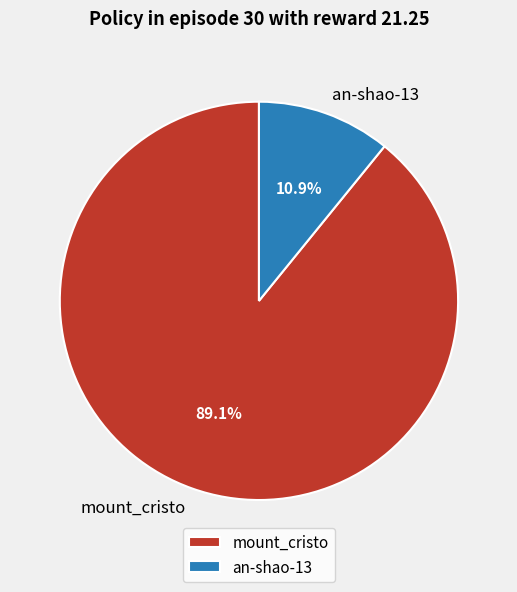

Between an-shao-13 and mount_cristo, which is larger?

mount_cristo